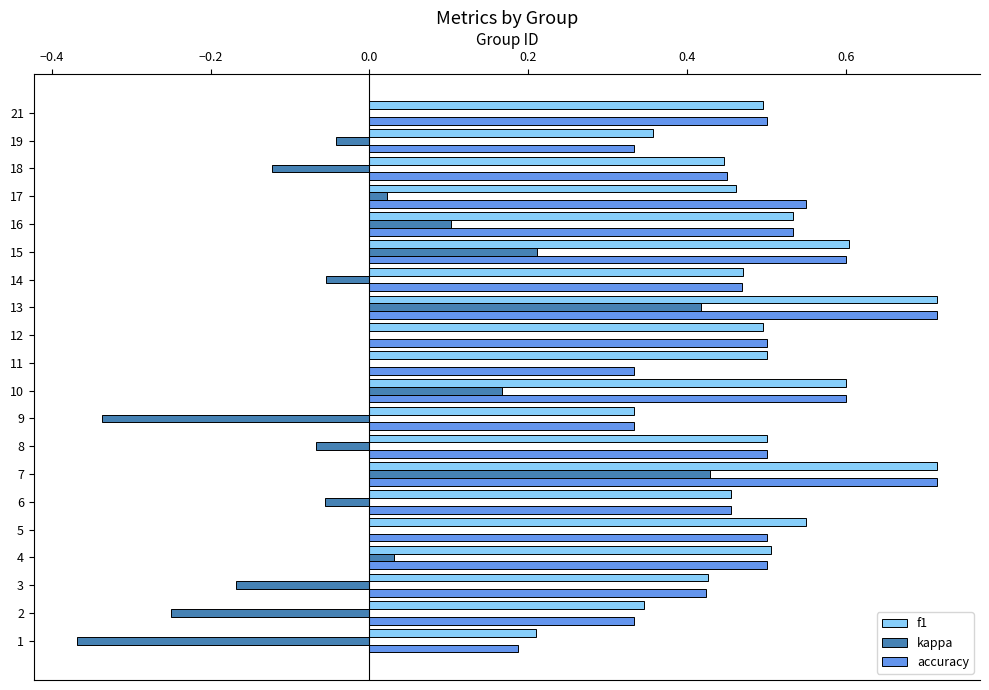

Is the value of kappa at 6 greater than the value of f1 at 18?

No